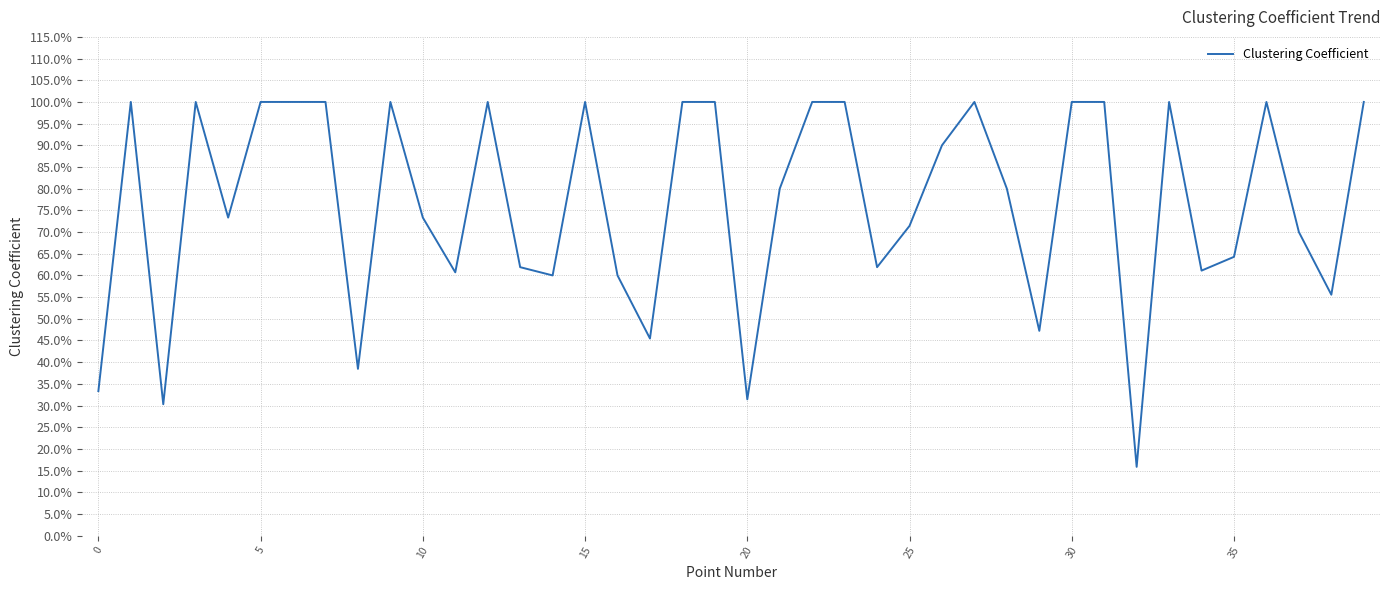

Does the chart have visible grid lines?

Yes